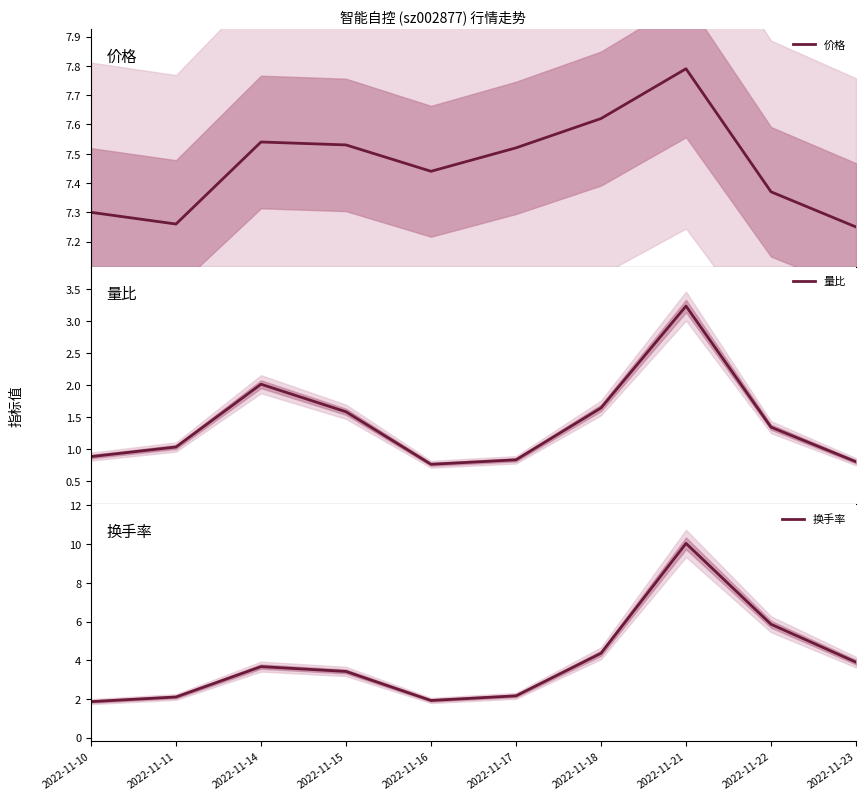

At which label does 换手率 first exceed 3?

2022-11-14